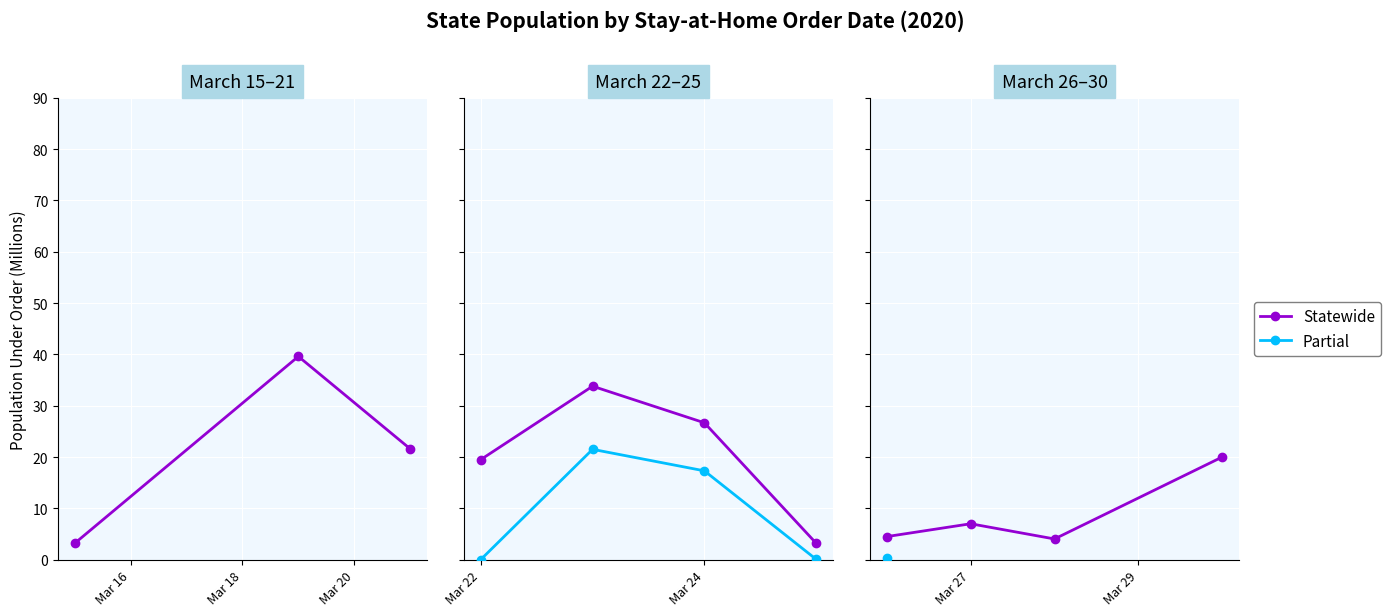

Is this an area chart (filled region under the line)?

No